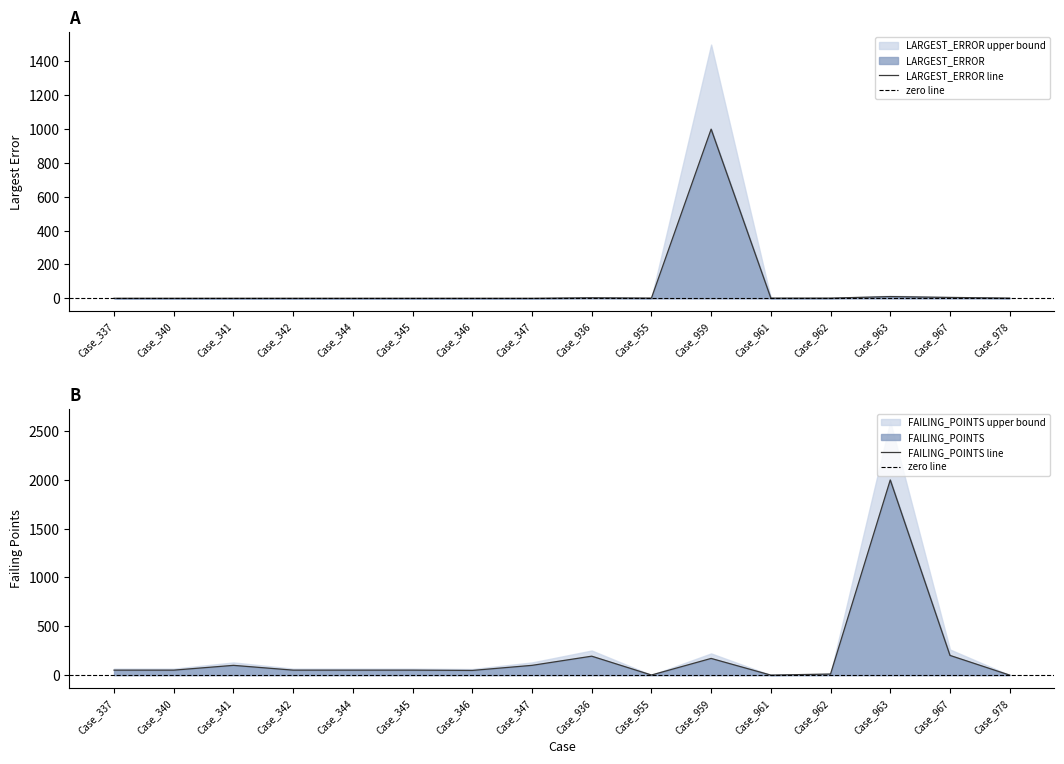

Is the value of LARGEST_ERROR at Case_344 greater than the value of FAILING_POINTS at Case_961?

Yes